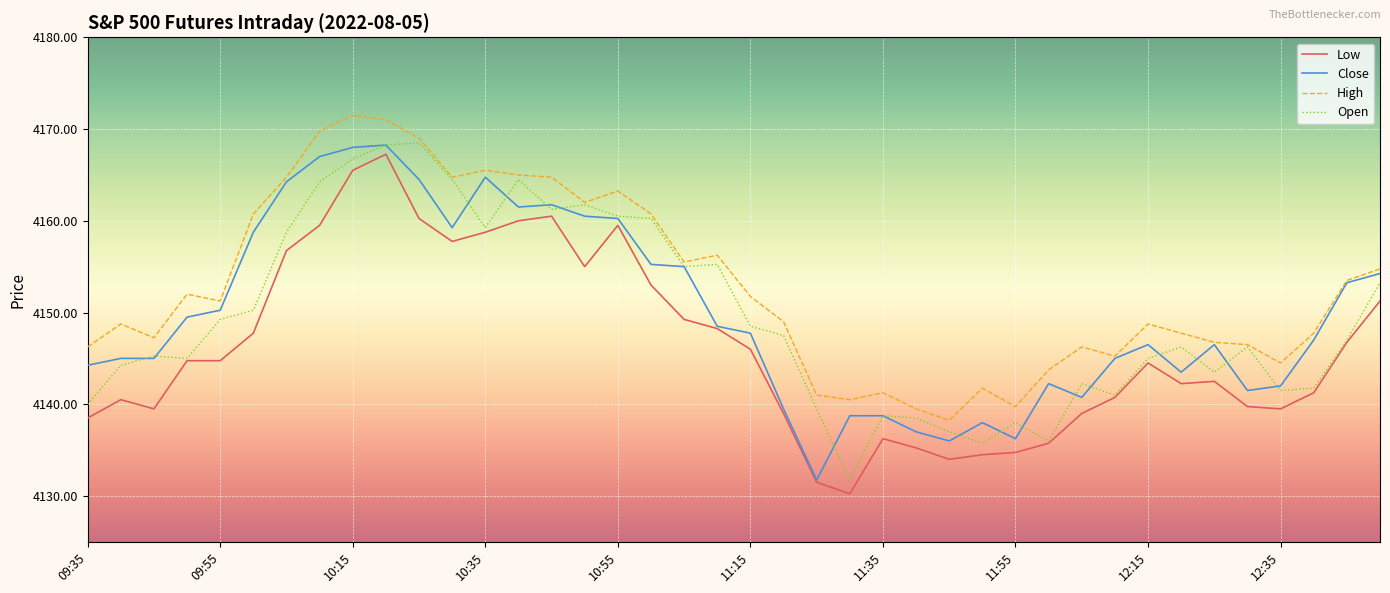

What is the greatest value displayed?

4171.5